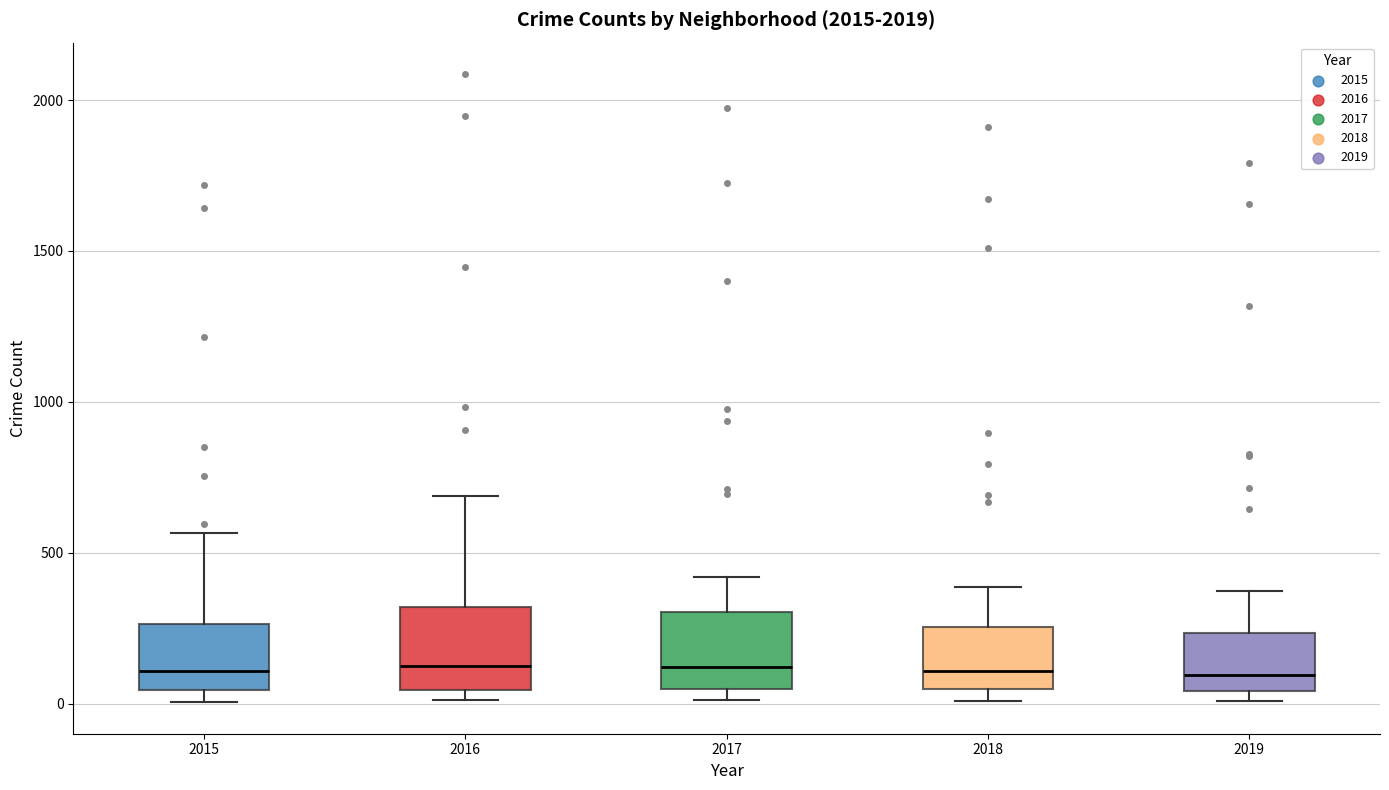

Reading left to right, read every box against the y-axis: the position of its median line, the range the box covers, and the ends of its whiskers. The values are not printed on the chart, so give them approximately, as read against the axis.

2015: median 100, box 50 to 250, whiskers 0 to 550
2016: median 150, box 50 to 300, whiskers 0 to 700
2017: median 100, box 50 to 300, whiskers 0 to 400
2018: median 100, box 50 to 250, whiskers 0 to 400
2019: median 100, box 50 to 250, whiskers 0 to 400